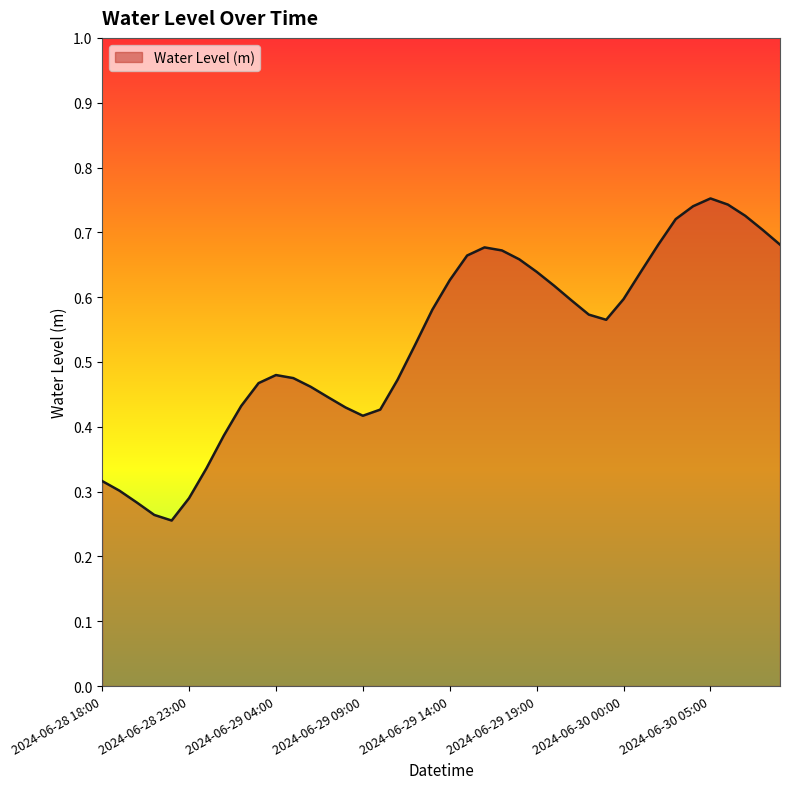

What is the greatest value displayed?

0.8